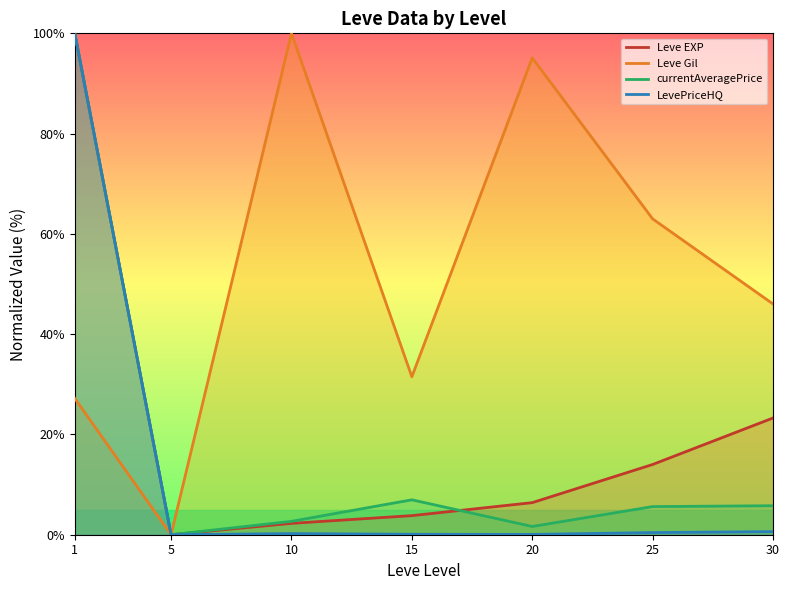

How many interior local peaks does the Leve Gil series have?

2